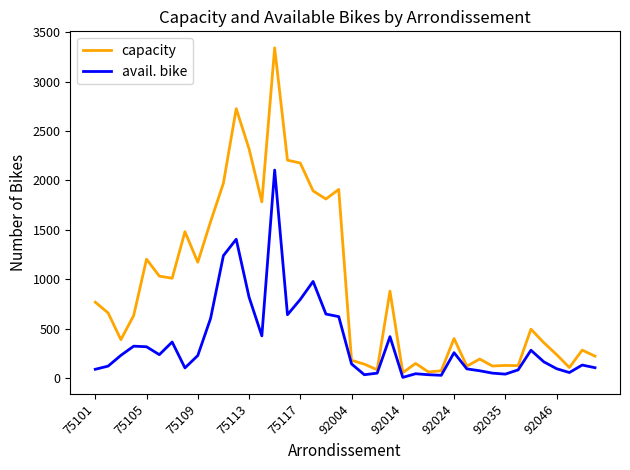

Does the chart have visible grid lines?

No